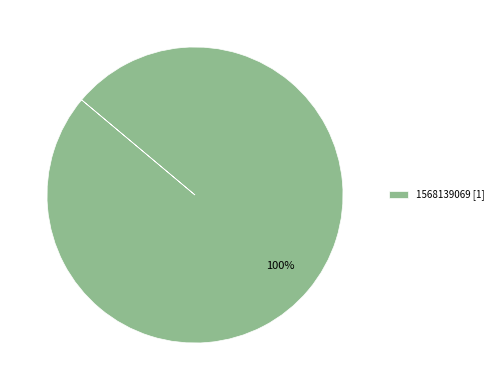

Rank the categories by value from lowest to highest.

1568139069 [1]